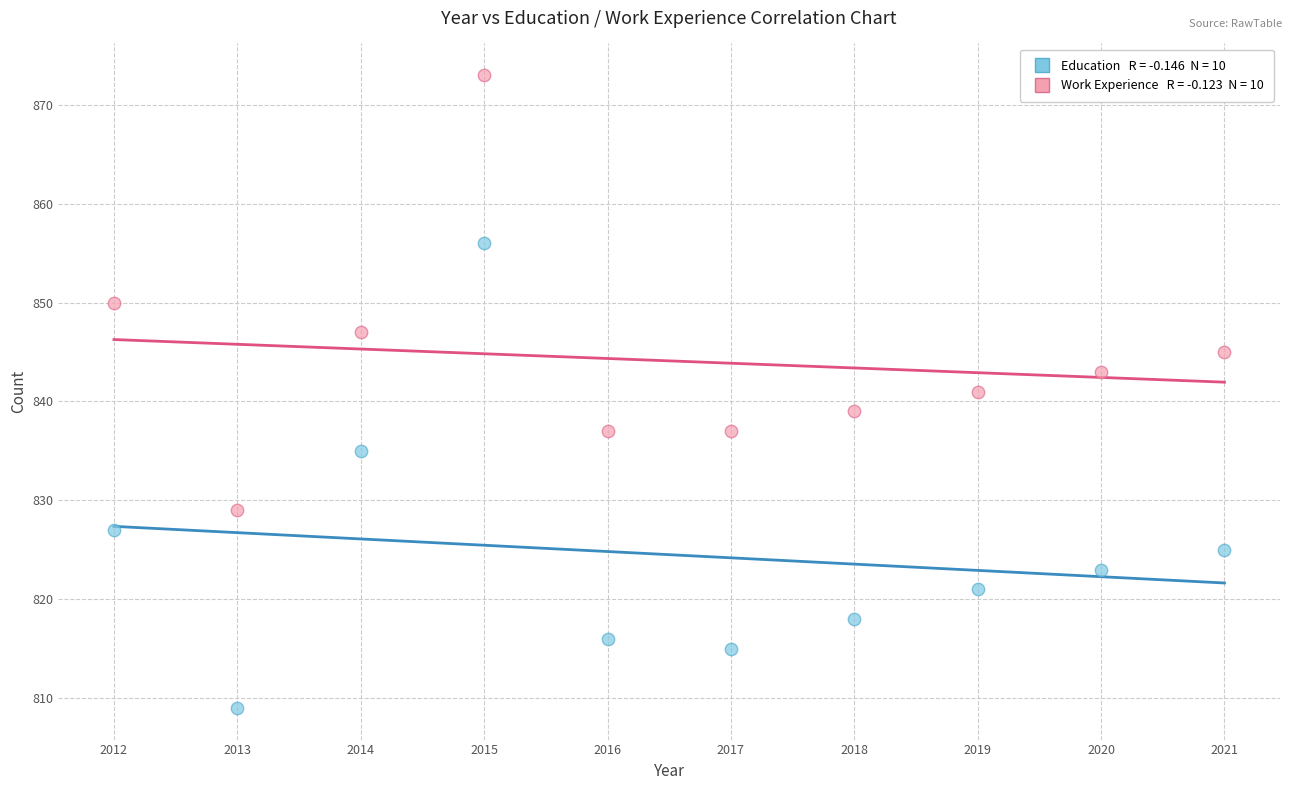

Across all data points, what is the range of Y values (max minus min)?

64